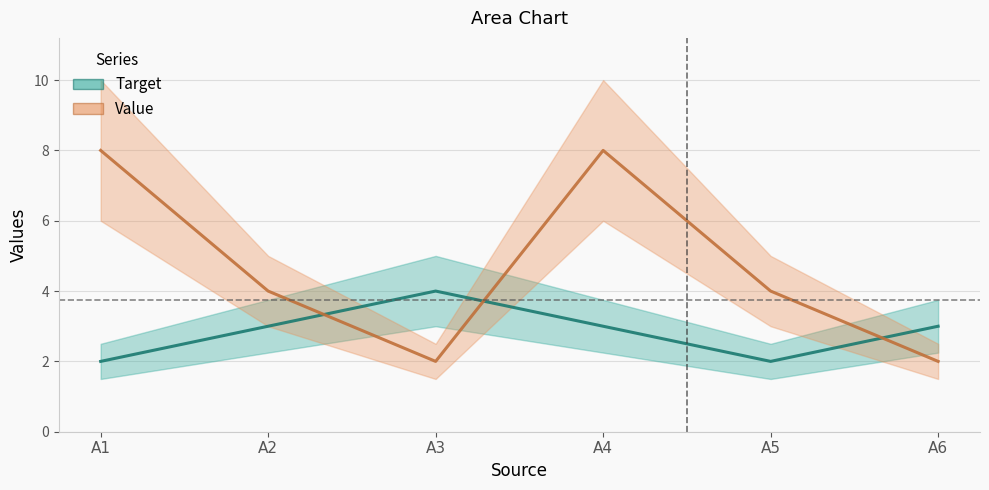

What is the difference between the highest and lowest values at A2?

1